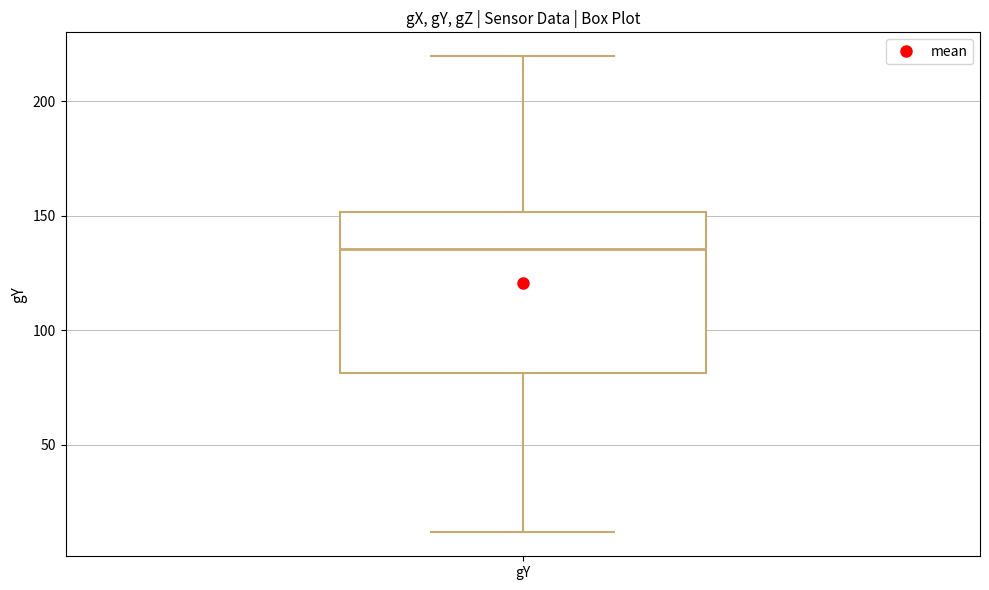

Where does the median line of the box for gY sit on the y-axis? The values are not printed on the chart, so give them approximately, as read against the axis.

135